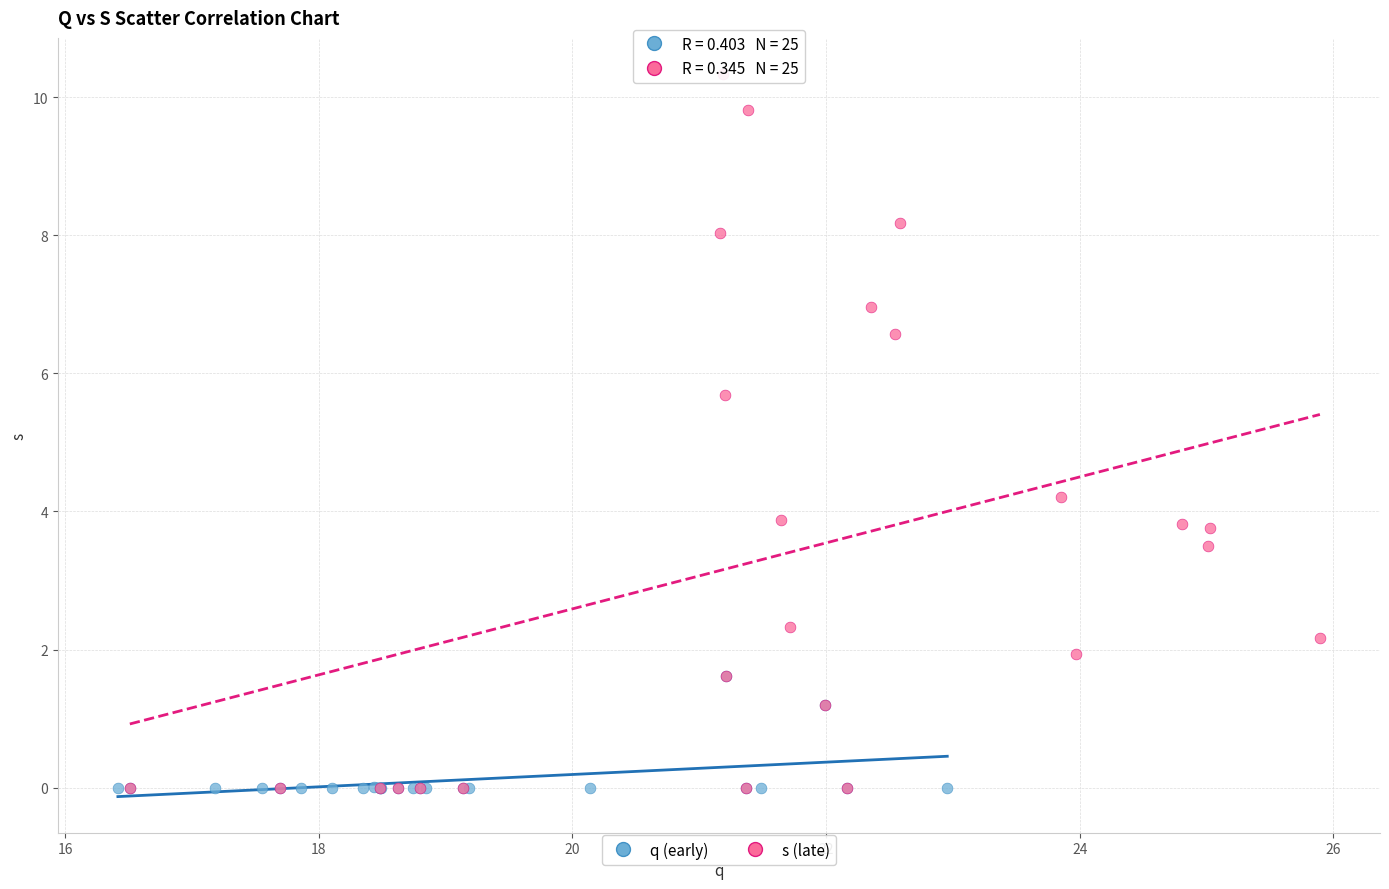

Which series contains the highest Y value?

s (late)